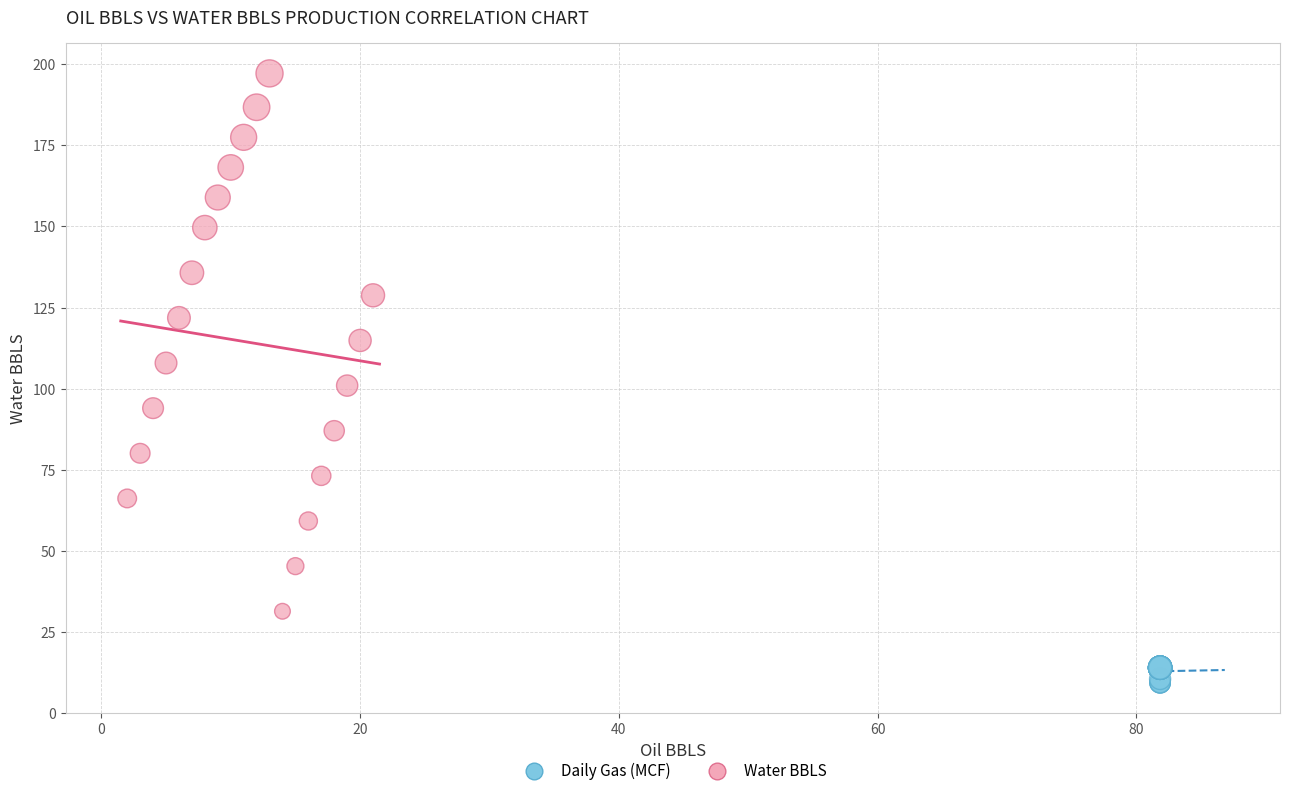

Which series contains the highest Y value?

Water BBLS